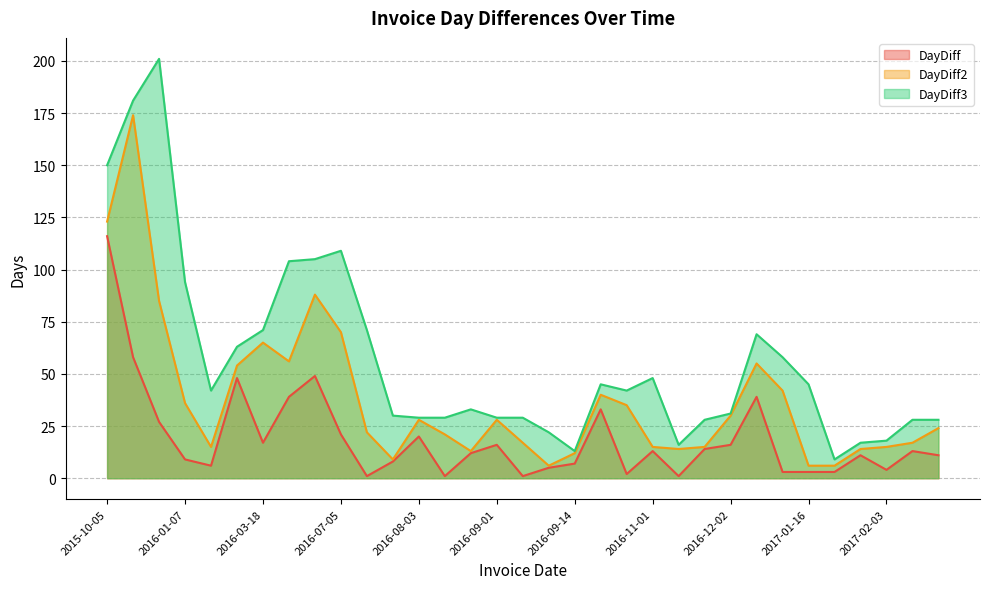

Rank the categories by DayDiff2 value from lowest to highest.

2016-09-07, 2017-01-16, 2017-01-19, 2016-07-14, 2016-09-14, 2016-08-16, 2016-11-02, 2017-01-30, 2016-01-13, 2016-11-01, 2016-11-16, 2017-02-03, 2016-09-02, 2017-02-16, 2016-08-04, 2016-07-06, 2017-02-27, 2016-08-03, 2016-09-01, 2016-12-02, 2016-10-19, 2016-01-07, 2016-10-17, 2017-01-13, 2016-03-01, 2017-01-10, 2016-04-26, 2016-03-18, 2016-07-05, 2015-12-29, 2016-06-14, 2015-10-05, 2015-12-02